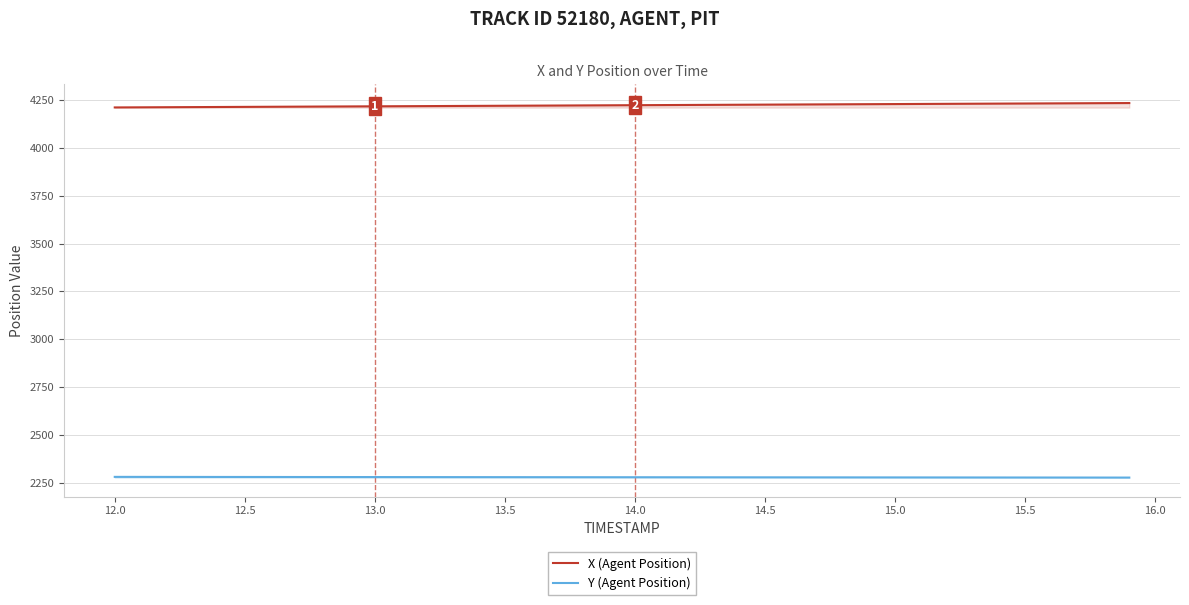

Rank the series by their maximum value, from lowest to highest.

Y (Agent Position), X (Agent Position)